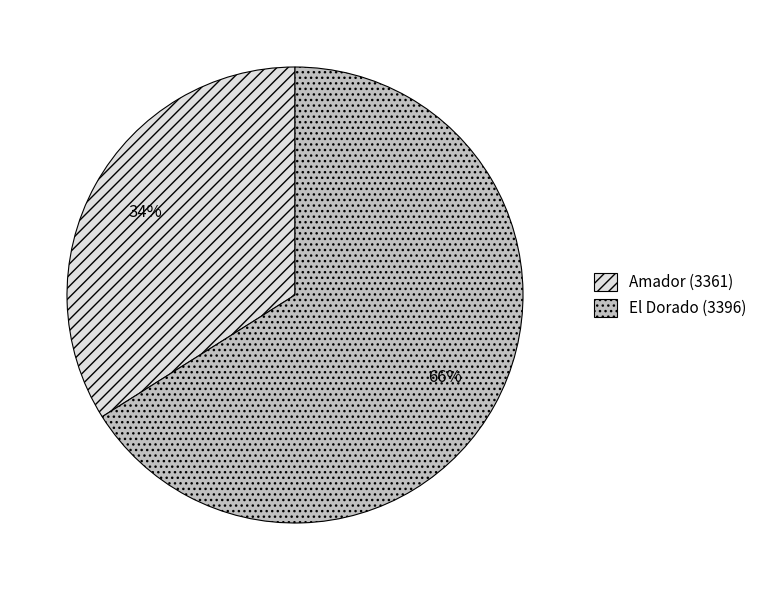

To the nearest percent, what is the average slice percentage?

50%